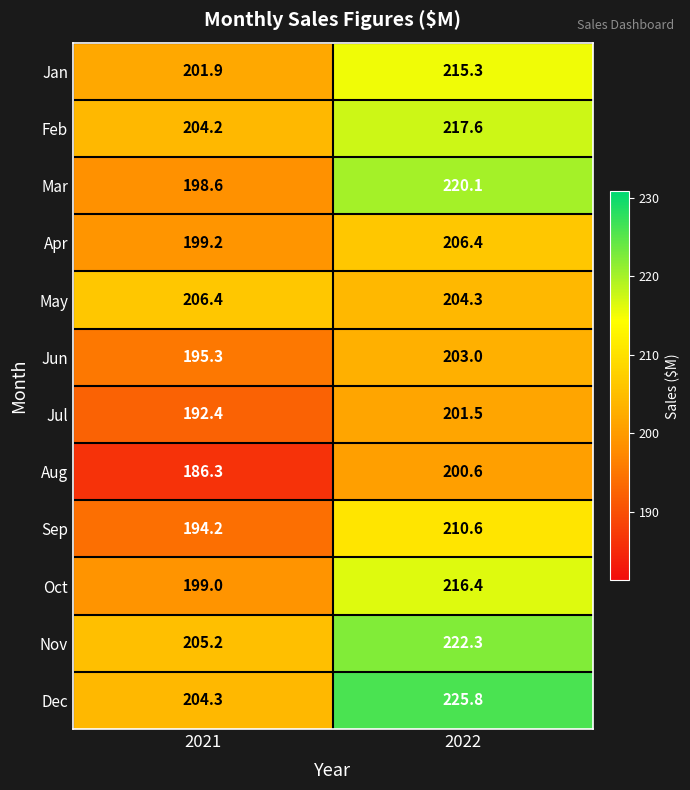

At which label is Mar closest to 209?

2021